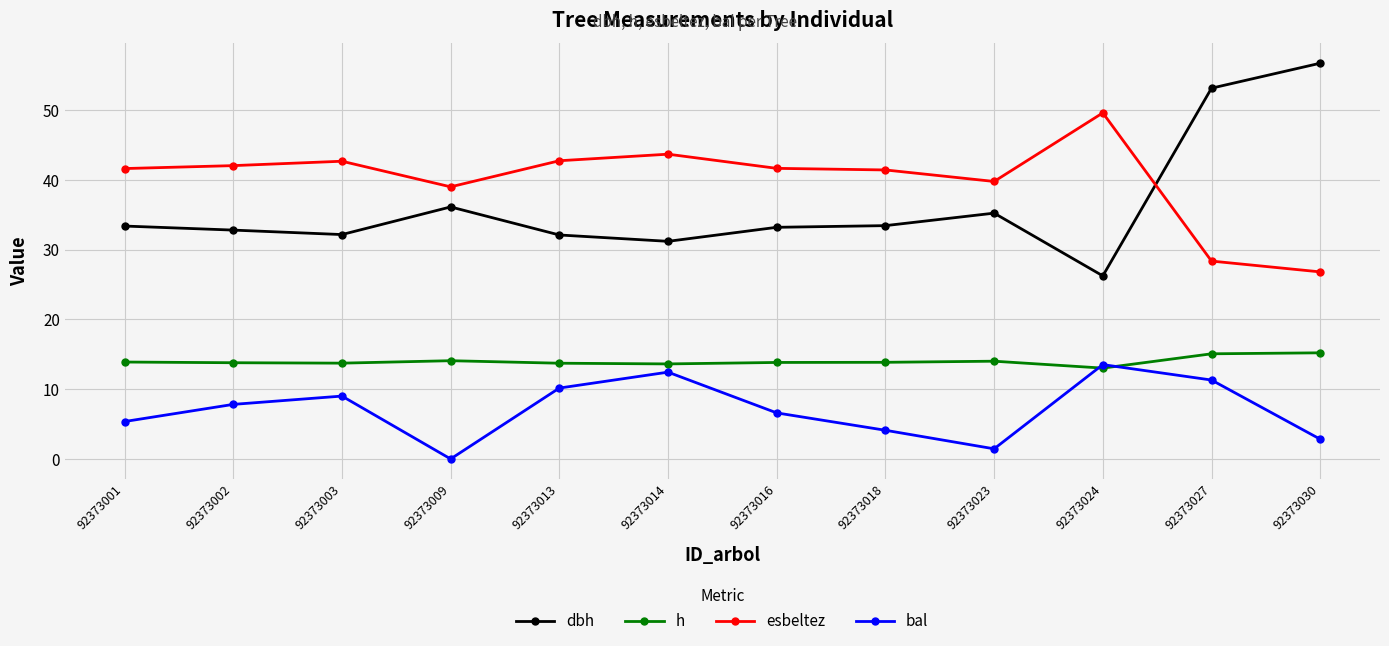

What is the approximate value of h at 92373024?

13.0